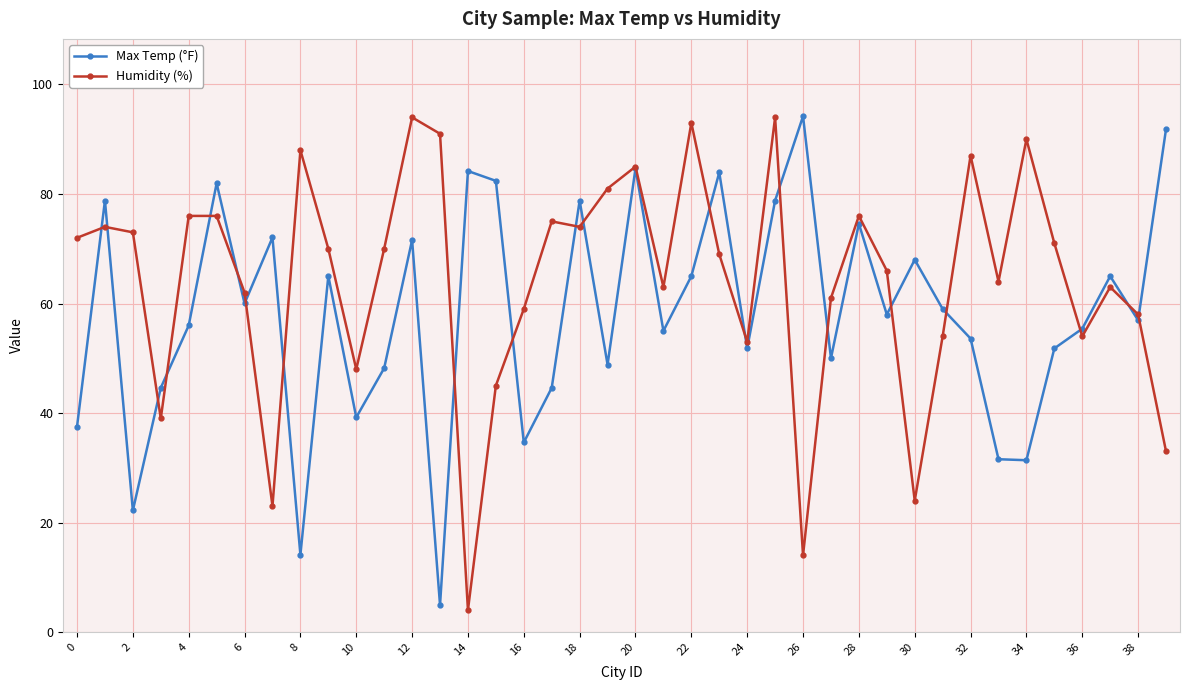

What is the lowest value of the Max Temp (°F) series?

4.9